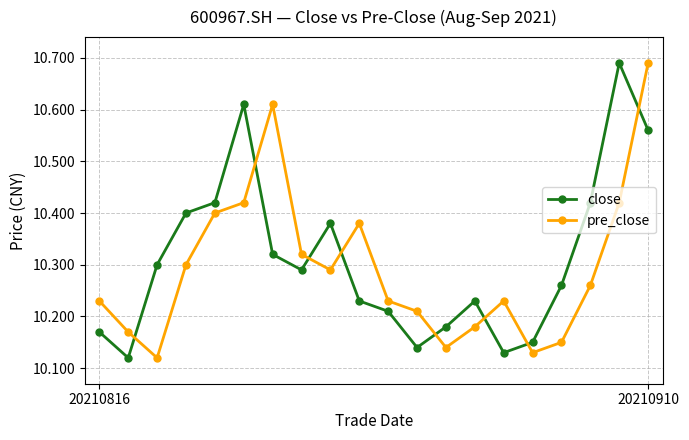

How many close values are between 10 and 11?

20